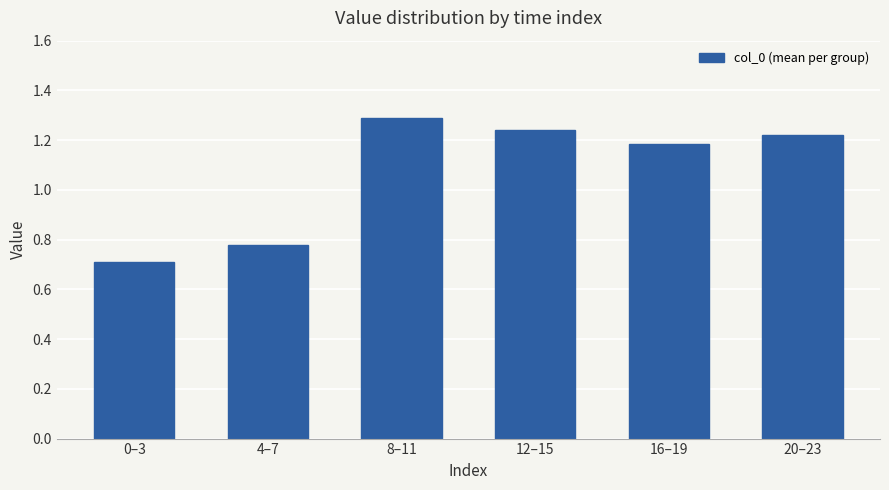

What is the label of the 4th bar from the left?

12–15